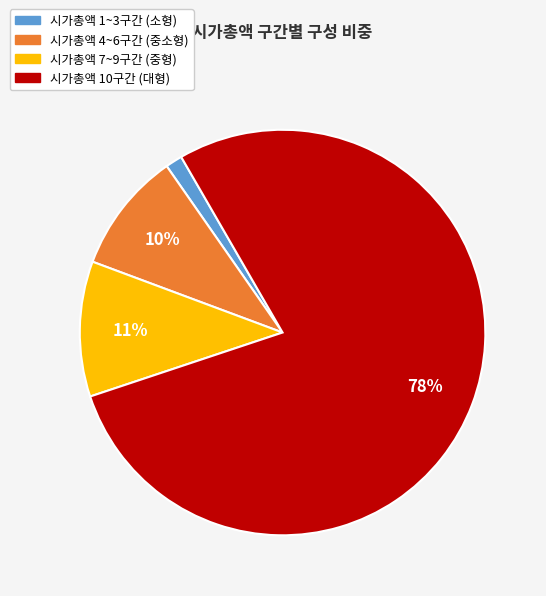

Combined, do 시가총액 4~6구간 (중소형) and 시가총액 7~9구간 (중형) account for over 50%?

No